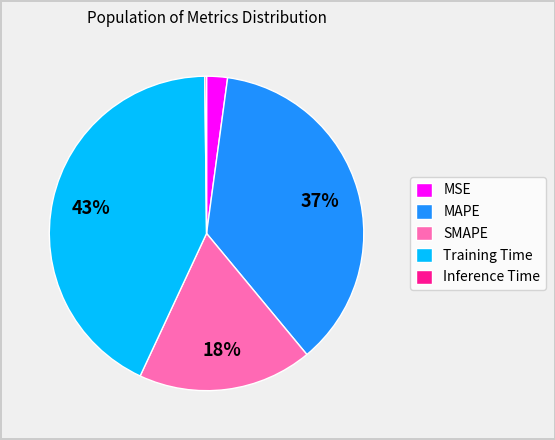

Approximately how many times larger is the value at SMAPE compared to Training Time?

0.4